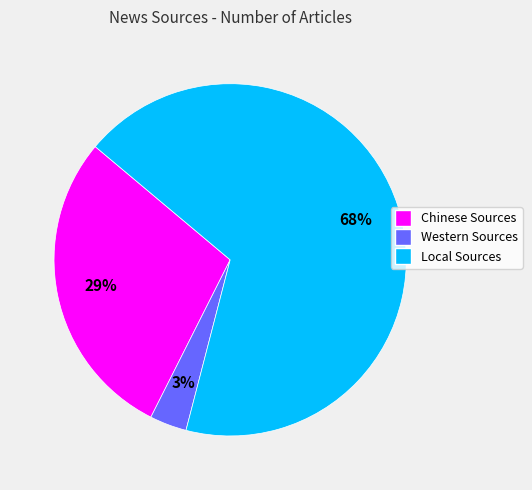

Which has a higher value, Chinese Sources or Local Sources?

Local Sources